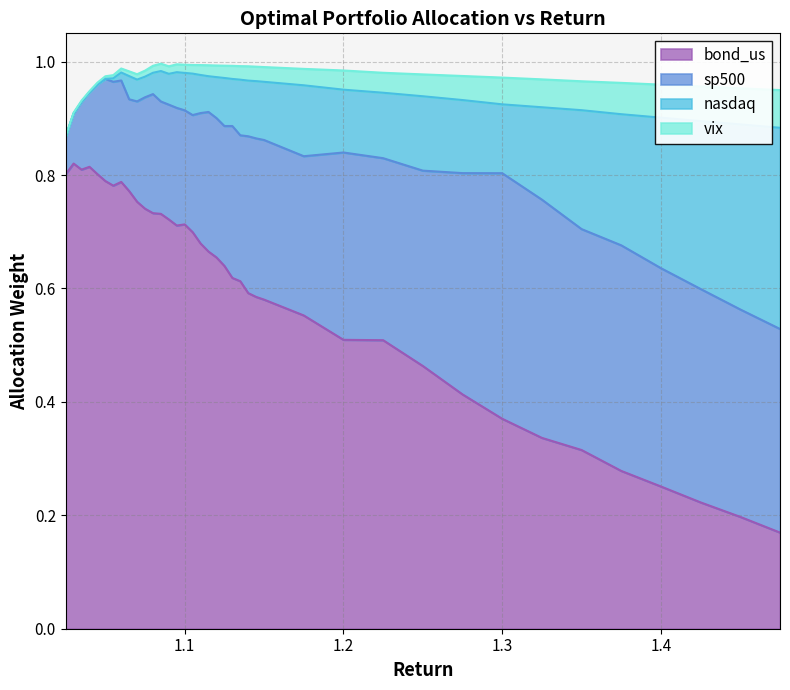

Reading left to right, what are all the values shown in this chart?

sp500: 1.025=0.1	1.03=0.1	1.035=0.1	1.04=0.1	1.045=0.2	1.05=0.2	1.055=0.2	1.06=0.2	1.065=0.2	1.07=0.2	1.075=0.2	1.08=0.2	1.085=0.2	1.09=0.2	1.095=0.2	1.1=0.2	1.105=0.2	1.11=0.2	1.115=0.2	1.12=0.2	1.125=0.2	1.13=0.3	1.135=0.3	1.14=0.3	1.145=0.3	1.15=0.3	1.175=0.3	1.2=0.3	1.225=0.3	1.25=0.3	1.275=0.4	1.3=0.4	1.325=0.4	1.35=0.4	1.375=0.4	1.4=0.4	1.425=0.4	1.45=0.4	1.475=0.4
nasdaq: 1.025=0.0	1.03=0.0	1.035=0.0	1.04=0.0	1.045=0.0	1.05=0.0	1.055=0.0	1.06=0.0	1.065=0.0	1.07=0.0	1.075=0.0	1.08=0.0	1.085=0.1	1.09=0.1	1.095=0.1	1.1=0.1	1.105=0.1	1.11=0.1	1.115=0.1	1.12=0.1	1.125=0.1	1.13=0.1	1.135=0.1	1.14=0.1	1.145=0.1	1.15=0.1	1.175=0.1	1.2=0.1	1.225=0.1	1.25=0.1	1.275=0.1	1.3=0.1	1.325=0.2	1.35=0.2	1.375=0.2	1.4=0.3	1.425=0.3	1.45=0.3	1.475=0.4
vix: 1.025=0.0	1.03=0.0	1.035=0.0	1.04=0.0	1.045=0.0	1.05=0.0	1.055=0.0	1.06=0.0	1.065=0.0	1.07=0.0	1.075=0.0	1.08=0.0	1.085=0.0	1.09=0.0	1.095=0.0	1.1=0.0	1.105=0.0	1.11=0.0	1.115=0.0	1.12=0.0	1.125=0.0	1.13=0.0	1.135=0.0	1.14=0.0	1.145=0.0	1.15=0.0	1.175=0.0	1.2=0.0	1.225=0.0	1.25=0.0	1.275=0.0	1.3=0.0	1.325=0.0	1.35=0.1	1.375=0.1	1.4=0.1	1.425=0.1	1.45=0.1	1.475=0.1
bond_us: 1.025=0.8	1.03=0.8	1.035=0.8	1.04=0.8	1.045=0.8	1.05=0.8	1.055=0.8	1.06=0.8	1.065=0.8	1.07=0.8	1.075=0.7	1.08=0.7	1.085=0.7	1.09=0.7	1.095=0.7	1.1=0.7	1.105=0.7	1.11=0.7	1.115=0.7	1.12=0.7	1.125=0.6	1.13=0.6	1.135=0.6	1.14=0.6	1.145=0.6	1.15=0.6	1.175=0.6	1.2=0.5	1.225=0.5	1.25=0.5	1.275=0.4	1.3=0.4	1.325=0.3	1.35=0.3	1.375=0.3	1.4=0.3	1.425=0.2	1.45=0.2	1.475=0.2